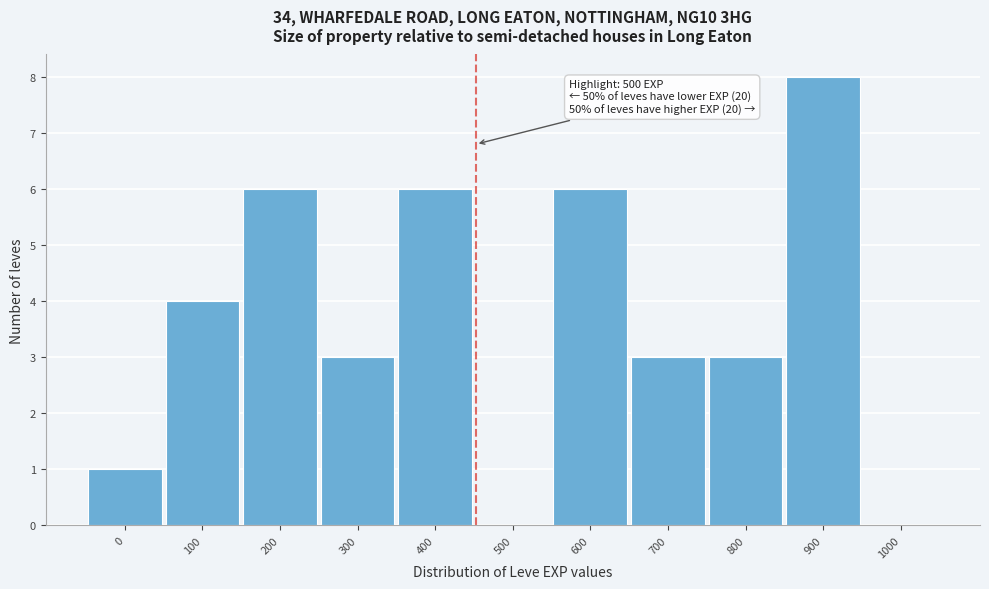

Reading left to right, list all the values displayed in this chart.

0=1	100=4	200=6	300=3	400=6	500=0	600=6	700=3	800=3	900=8	1000=0